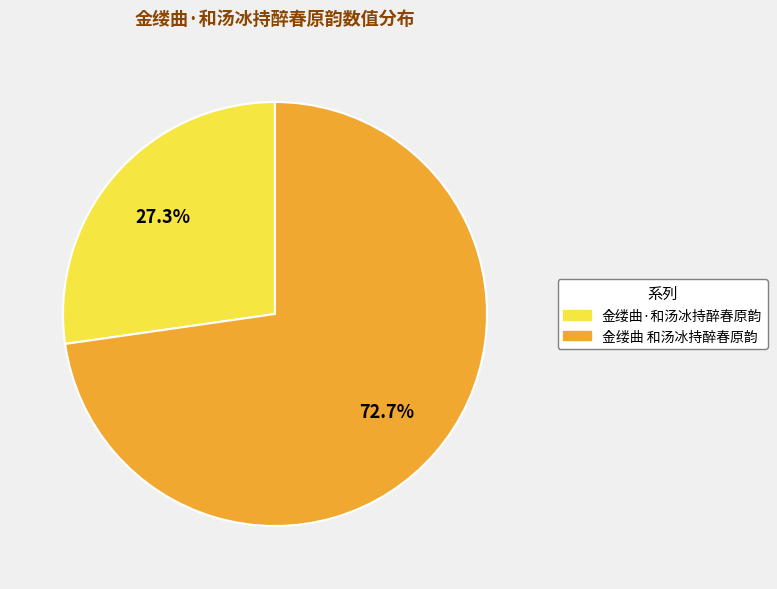

Rank the categories by value from lowest to highest.

金缕曲·和汤冰持醉春原韵, 金缕曲 和汤冰持醉春原韵